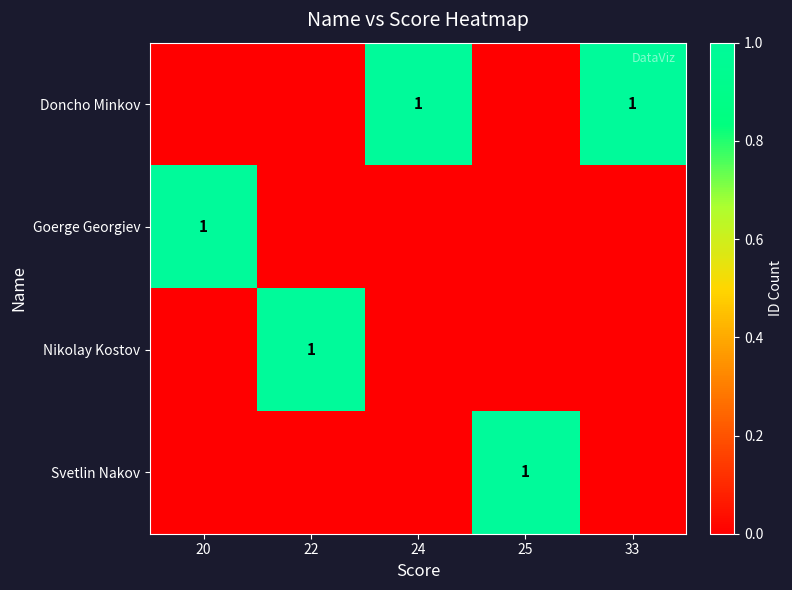

True or false: Nikolay Kostov has a value of 1 at 22.

True